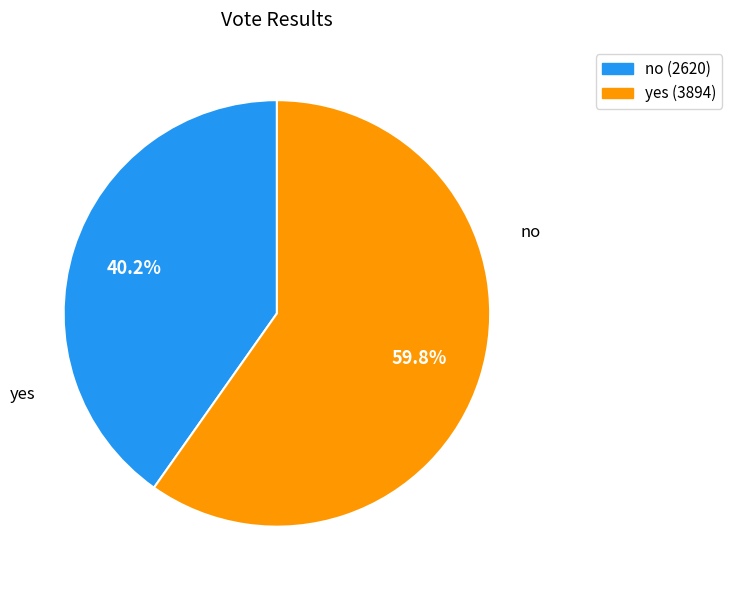

True or false: yes accounts for 67% of the total.

False